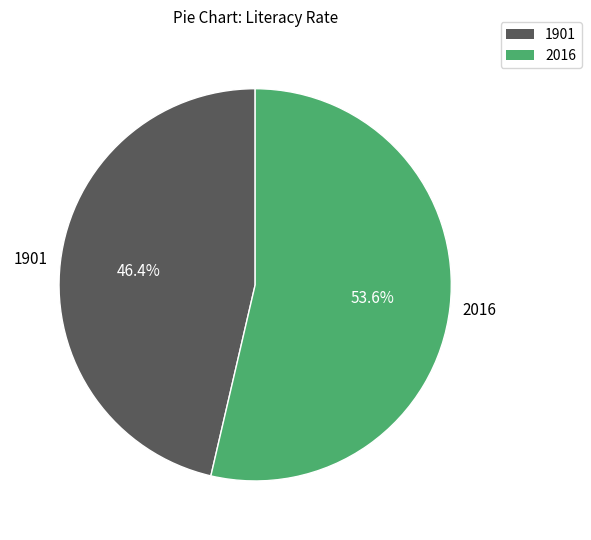

What percentage do 1901 and 2016 together represent?

100.0%